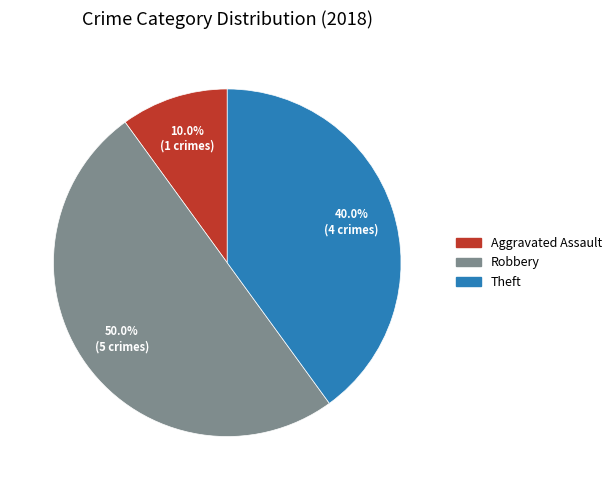

What percentage is the Robbery slice, to the nearest percent?

50%